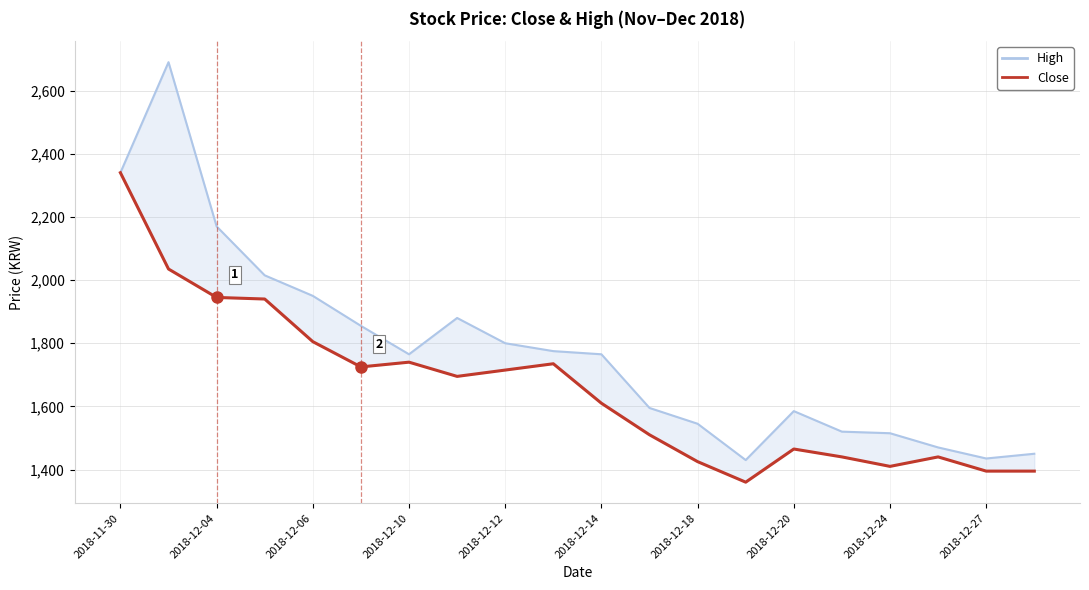

How many data points in Close are above 1695?

9